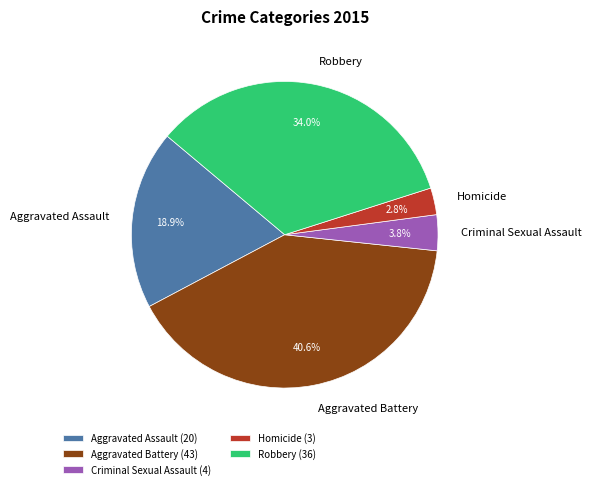

Count the number of slices in the pie.

5